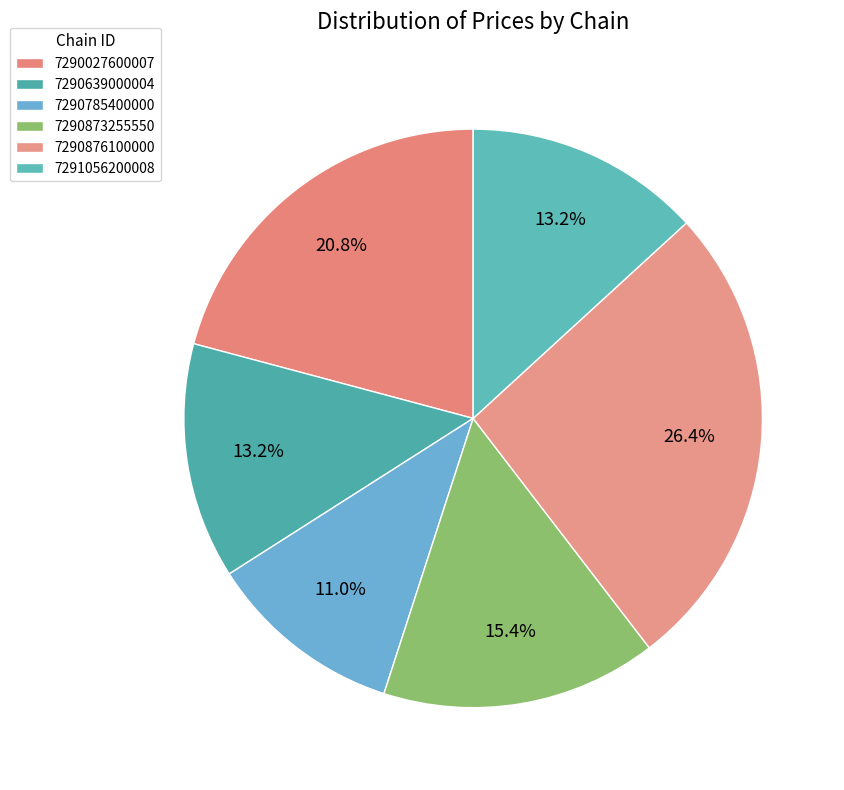

How many slices are in this pie chart?

6